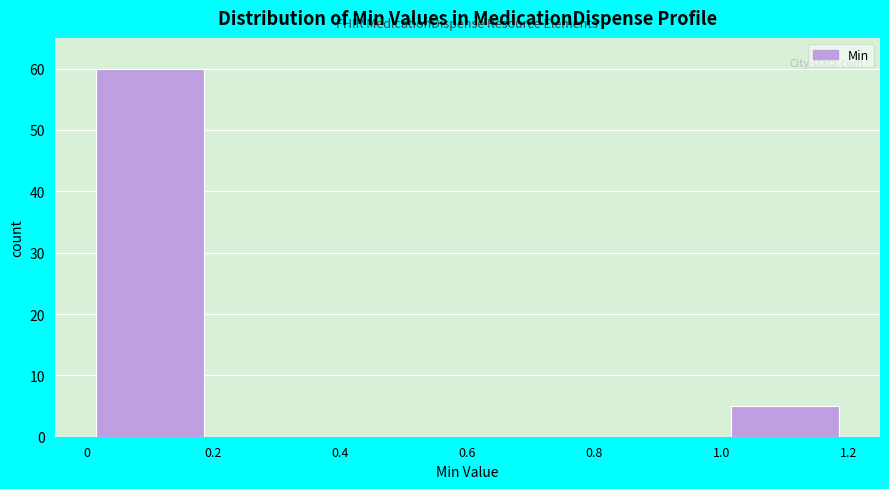

How tall is the bar that spans 0 to 0.2 on the x-axis? The values are not printed on the chart, so give them approximately, as read against the axis.

60